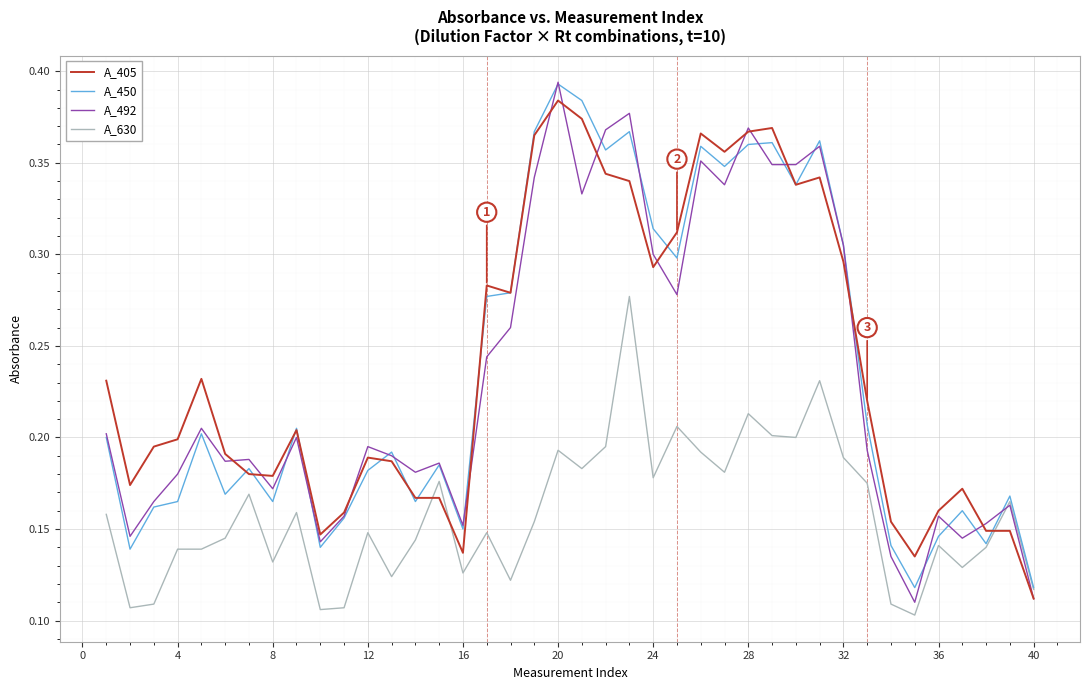

Which series has the largest range (max minus min)?

A_492